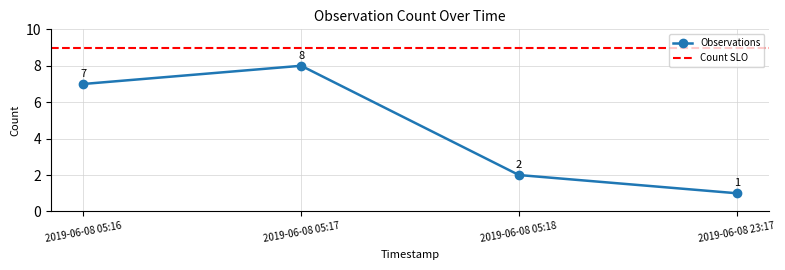

What is the label of the 2nd point from the left?

2019-06-08 05:17